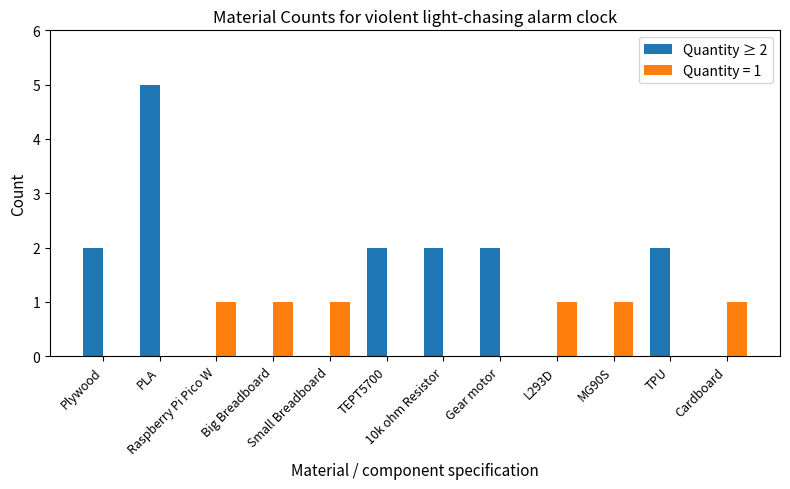

Which series has the largest total across all categories?

Quantity ≥ 2